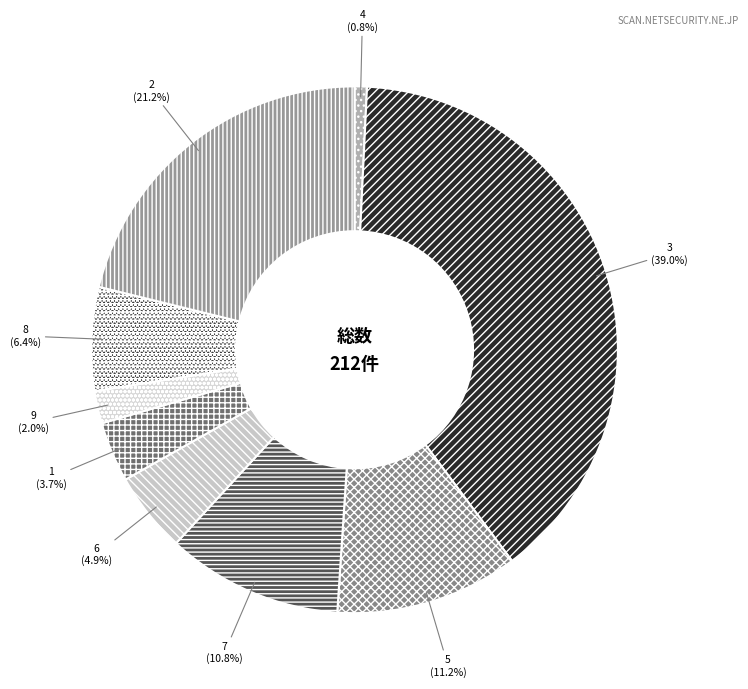

What is the ratio of the value at 8 to the value at 1?

1.7